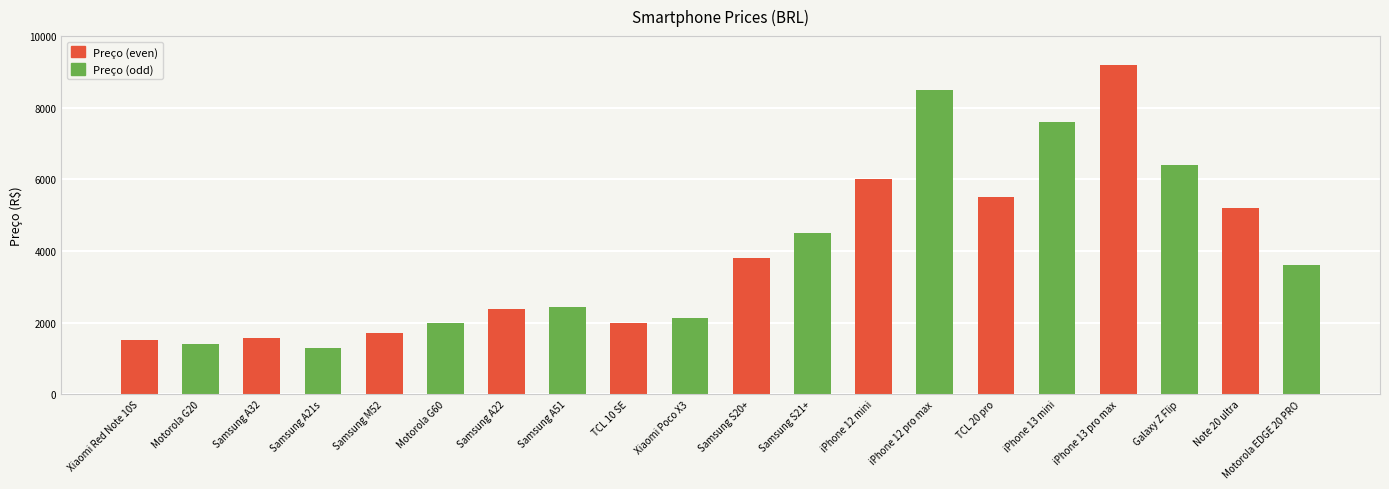

The chart shows a value of 2567 at iPhone 12 mini. True or false?

False